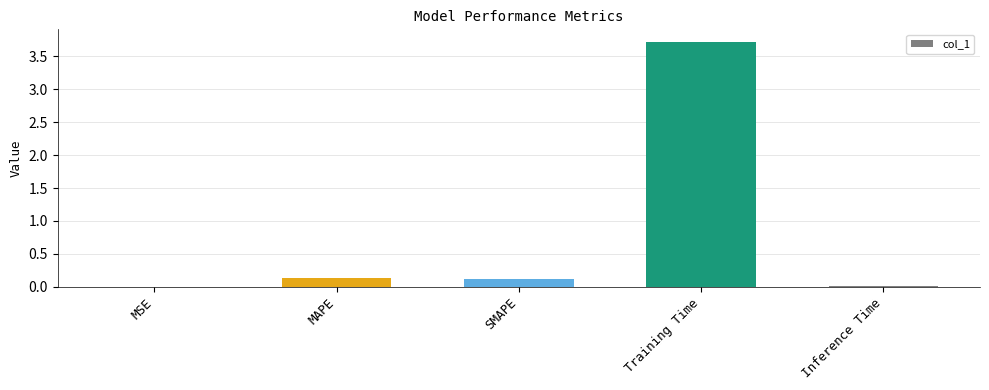

Is it true that the value at MSE is 0.0?

True